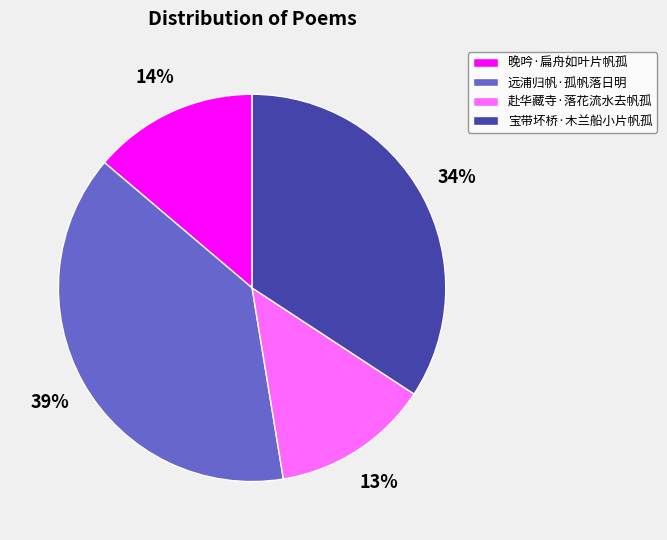

Is the sum of 宝带坏桥·木兰船小片帆孤 and 晚吟·扁舟如叶片帆孤 greater than half?

No